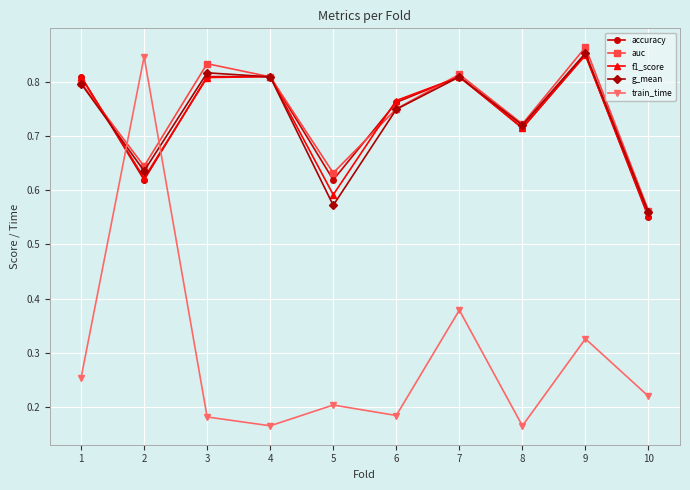

Where is the first local maximum for train_time?

2